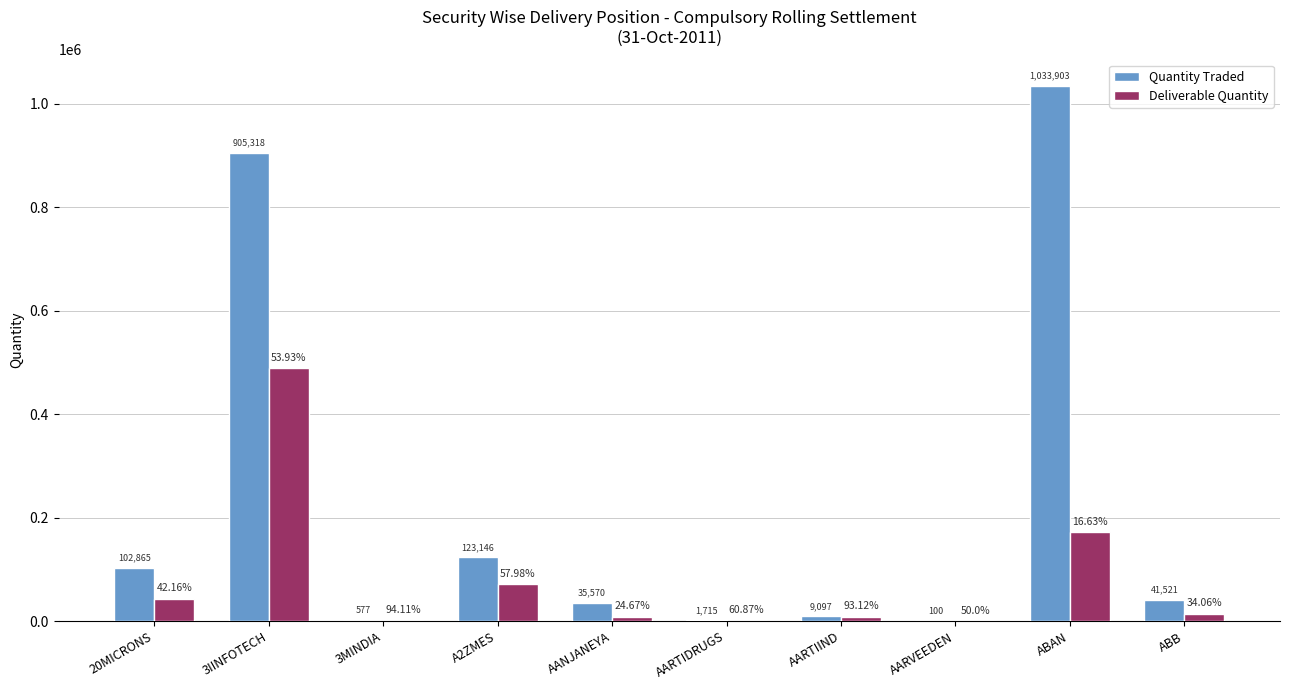

The Deliverable Quantity series shows 43372 at 20MICRONS. True or false?

True